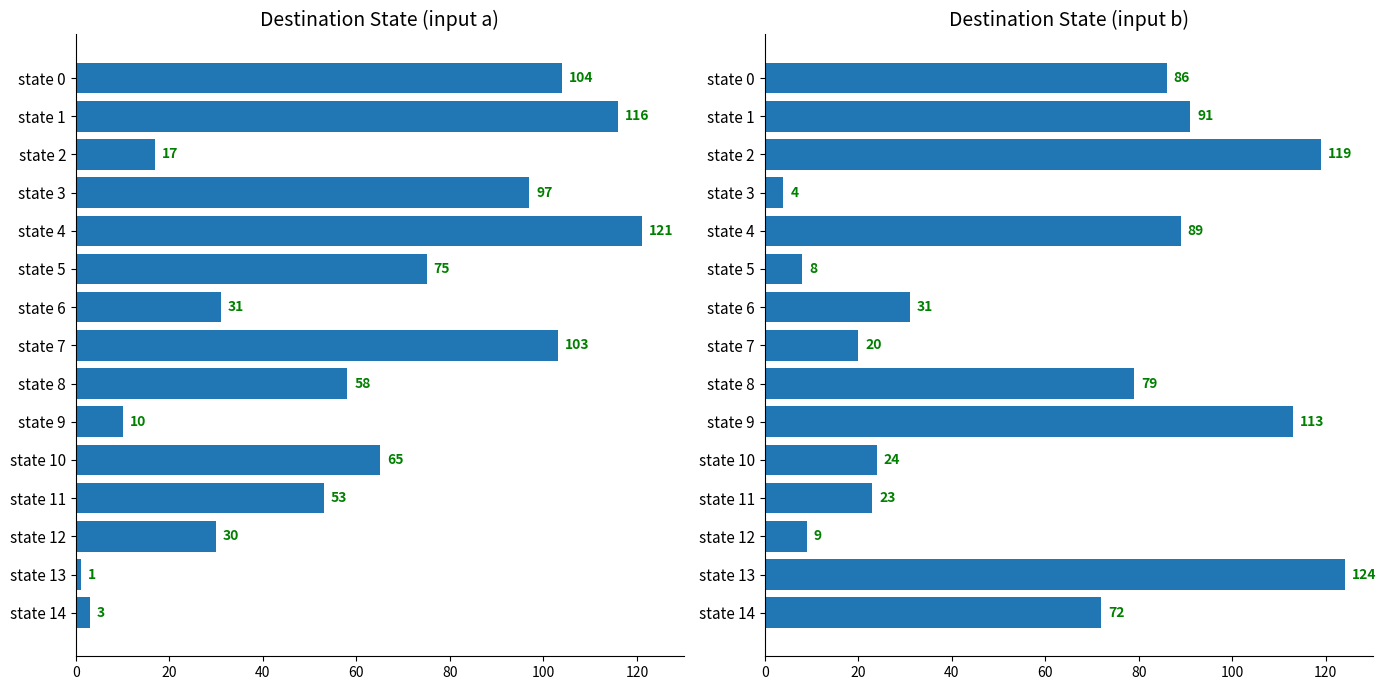

The destination_state (input a) series shows 5 at state 14. True or false?

False